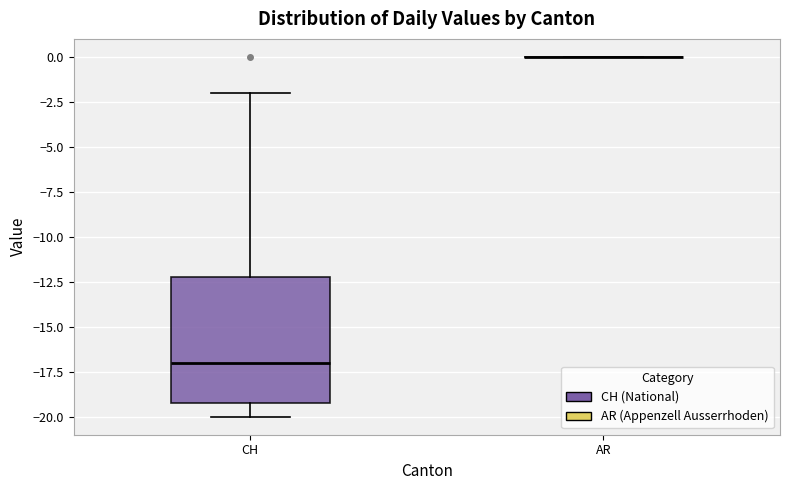

Reading left to right, transcribe this box plot: for each box, give where its median line is, the range the box spans, and where its two whiskers end, as read against the y-axis. The values are not printed on the chart, so give them approximately, as read against the axis.

CH: median -17, box -19 to -12, whiskers -20 to -2
AR: box collapsed to a line at 0, whiskers 0 to 0